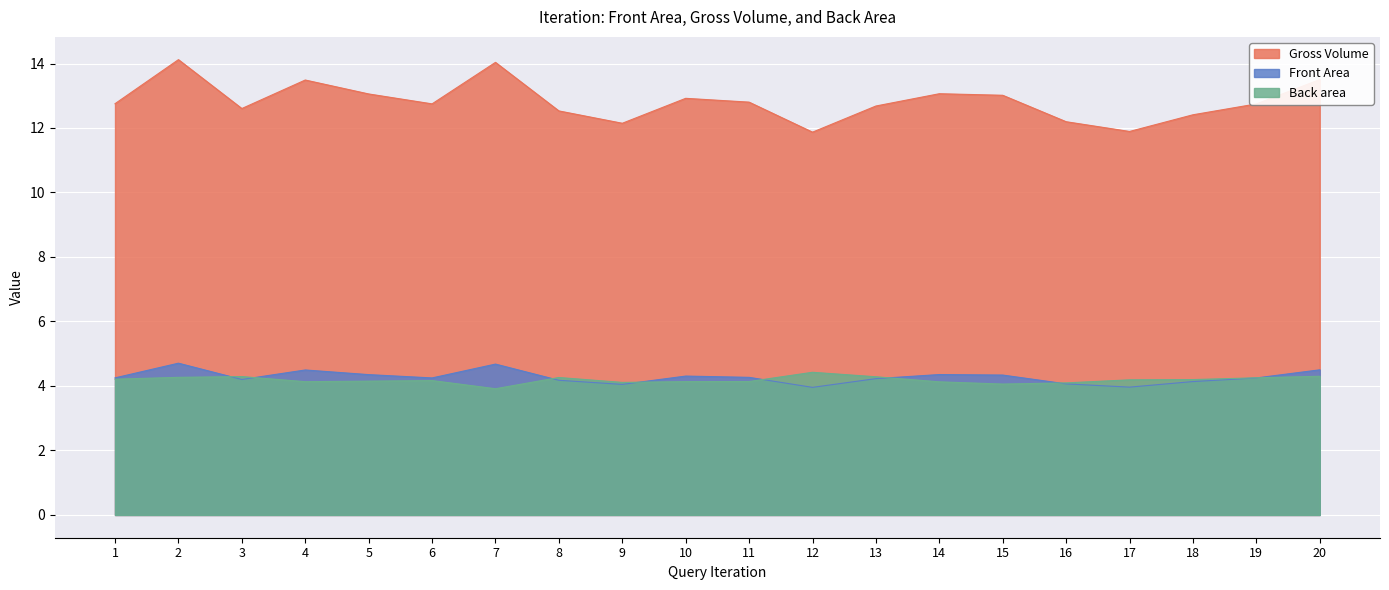

How many lines are shown in the chart?

3